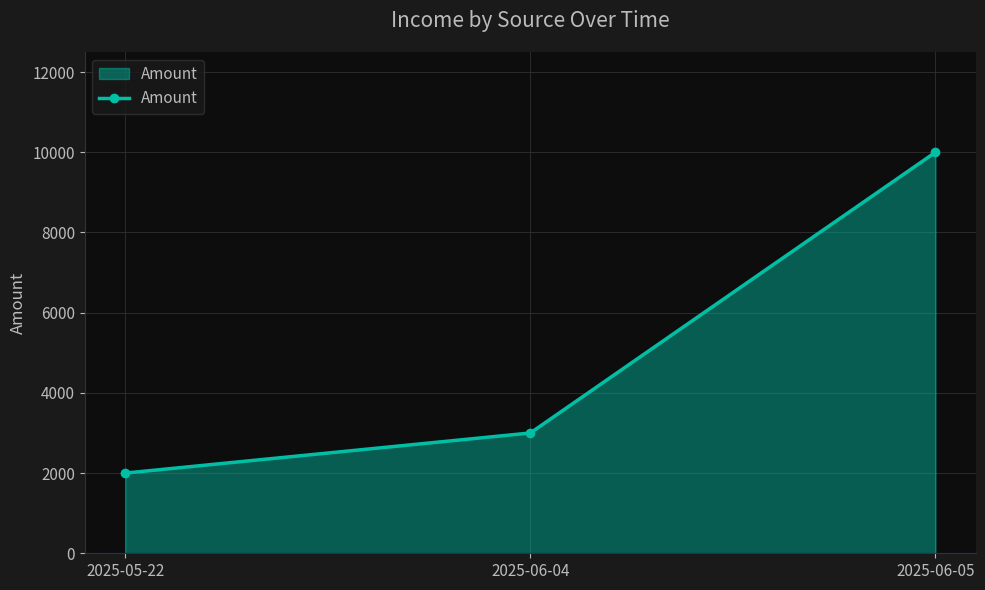

Which category has the highest value across all series?

2025-06-05